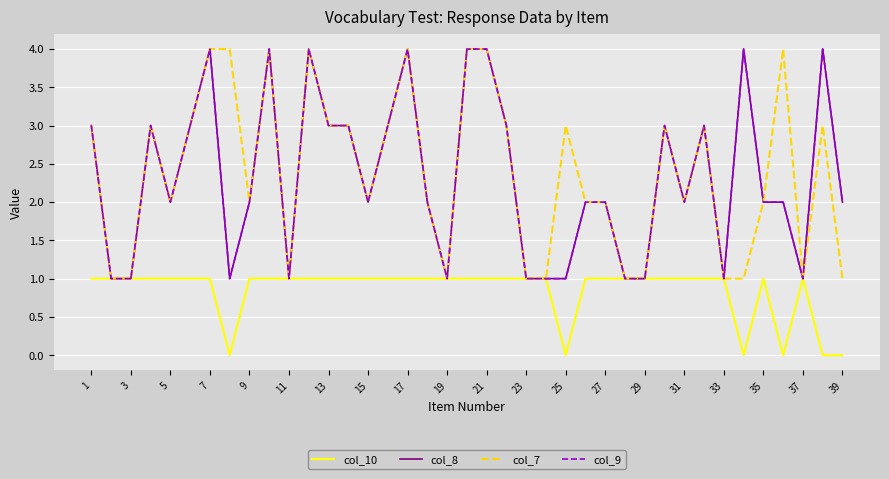

How many interior local valleys does the col_10 series have?

4